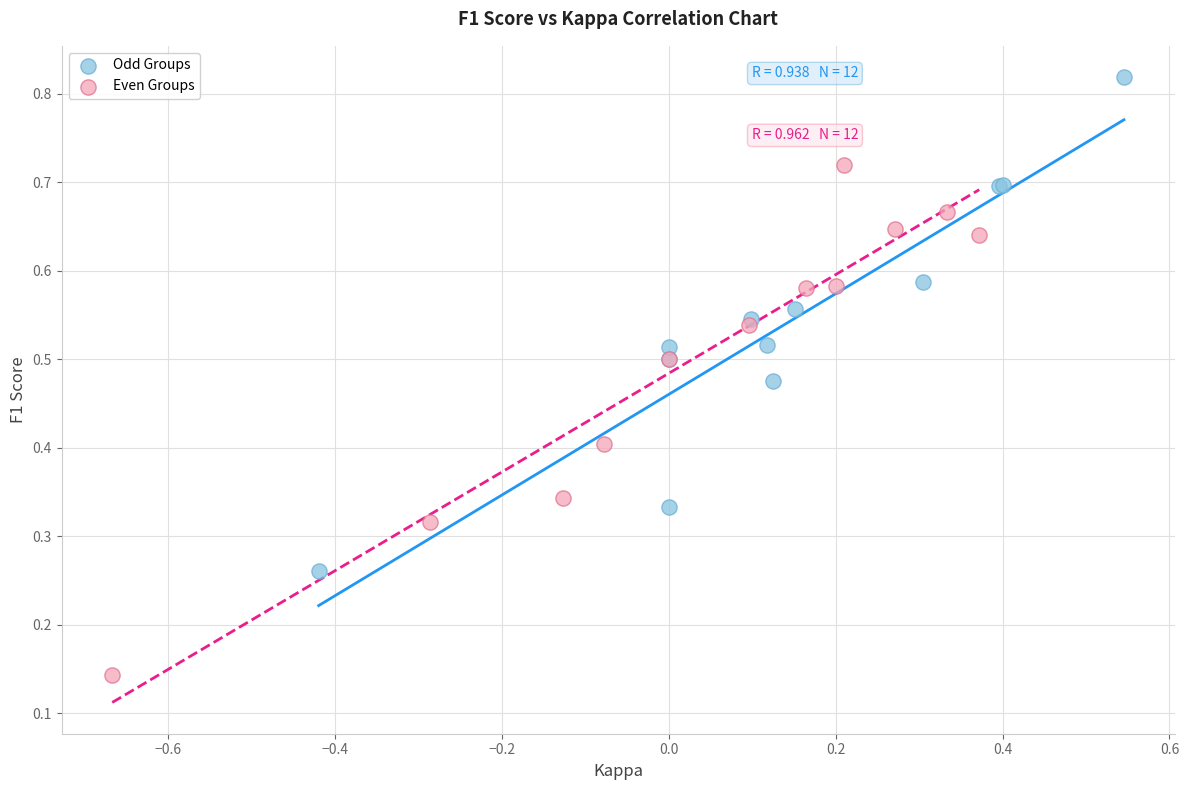

Which series contains the lowest Y value?

Even Groups